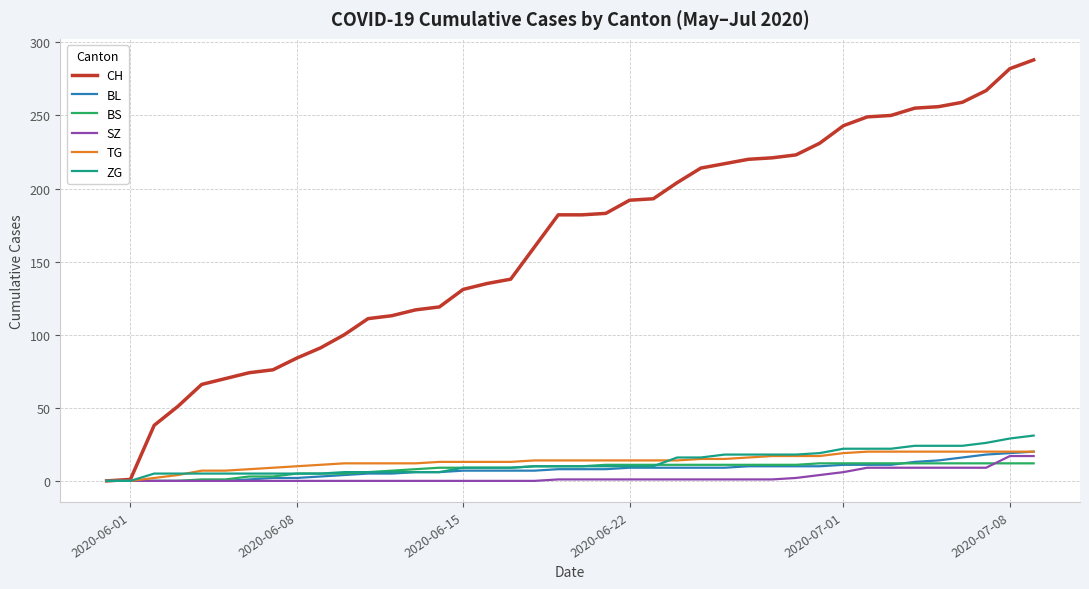

Which series has the largest total across all categories?

CH